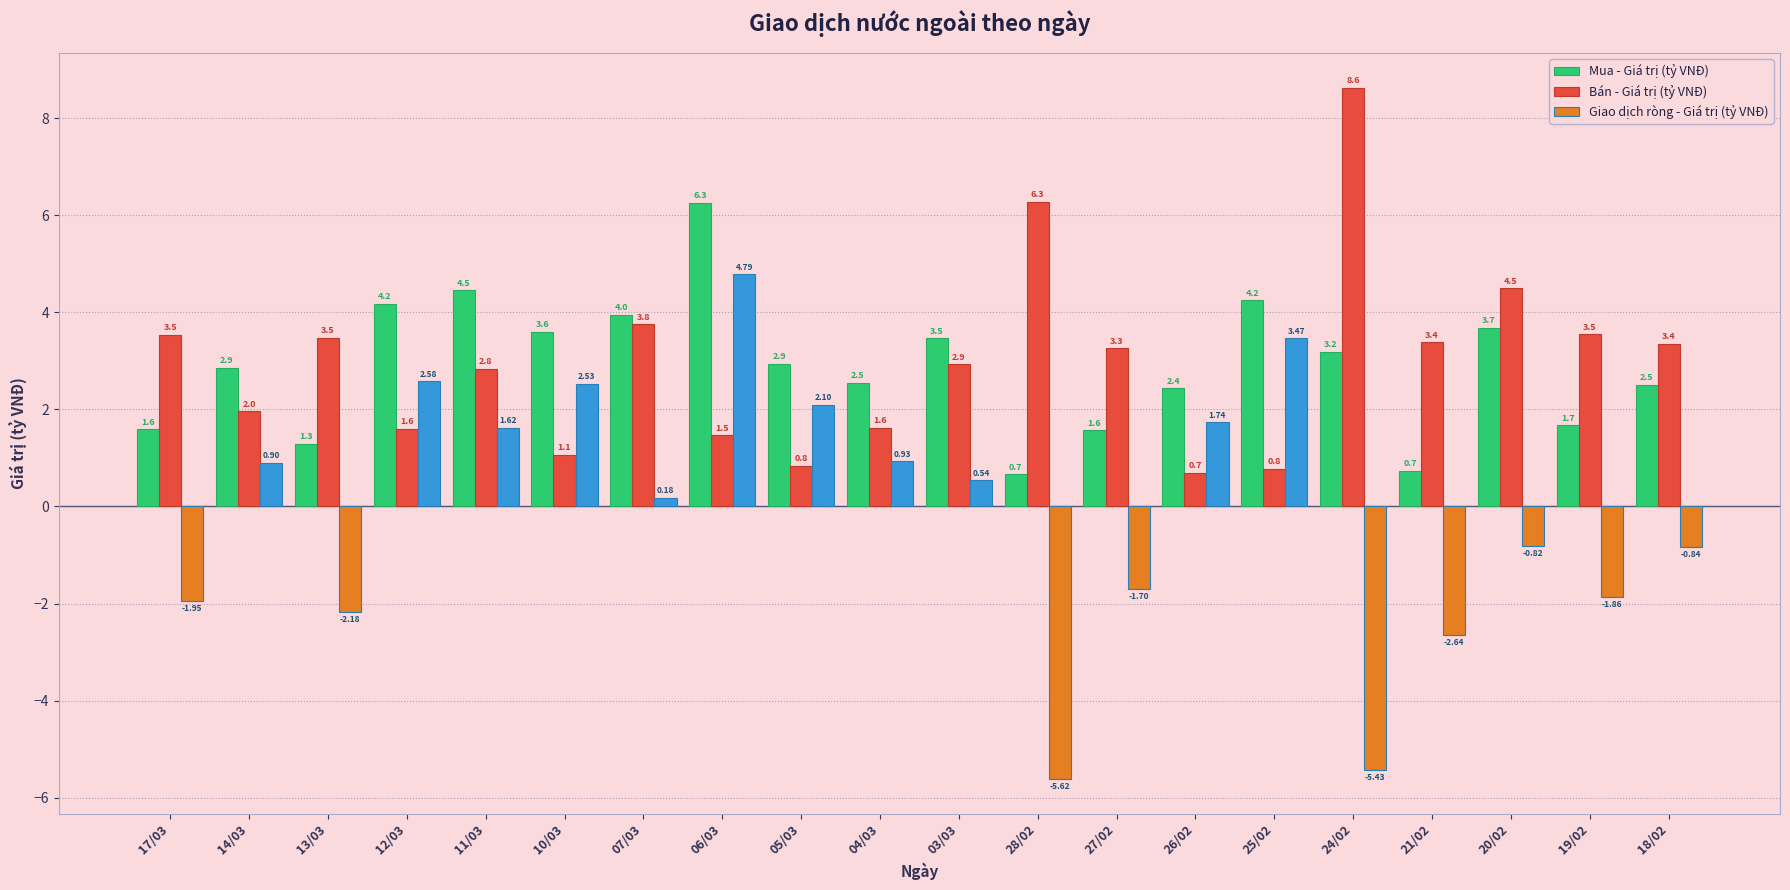

What is the difference between the highest and lowest values at 05/03?

2.1